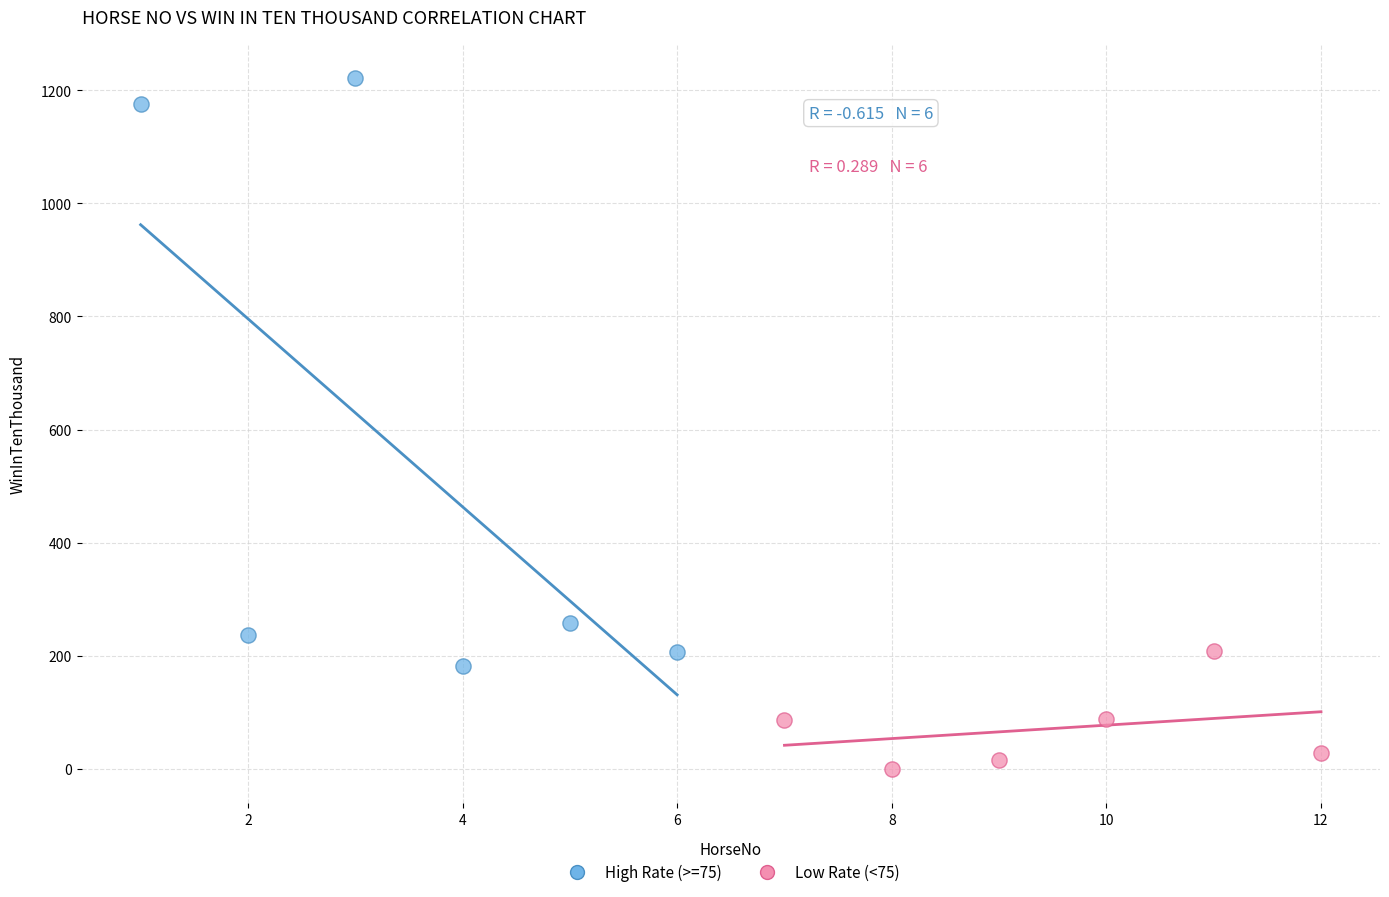

Which series has the largest Y range (max minus min)?

High Rate (>=75)